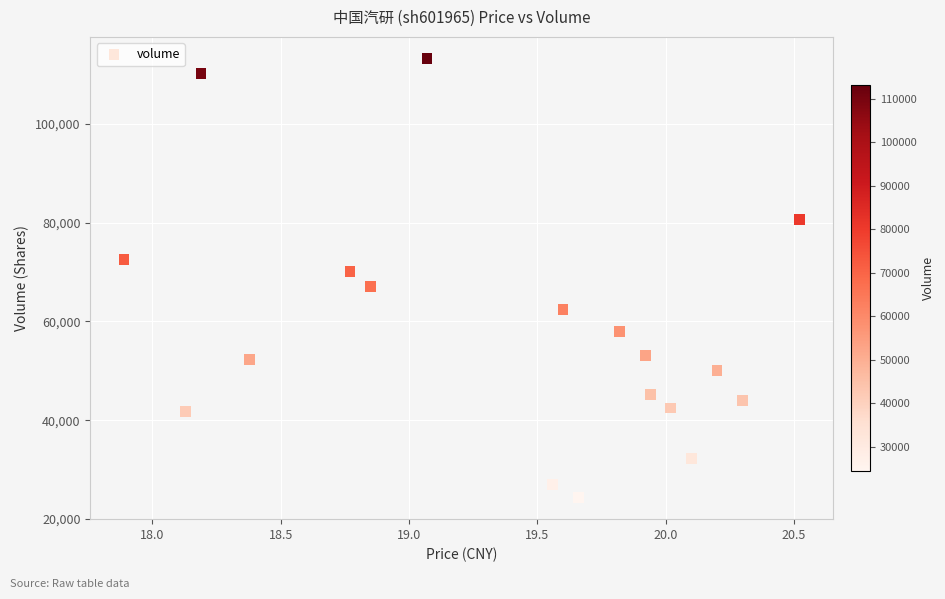

What is the range of Y values (max minus min)?

88726